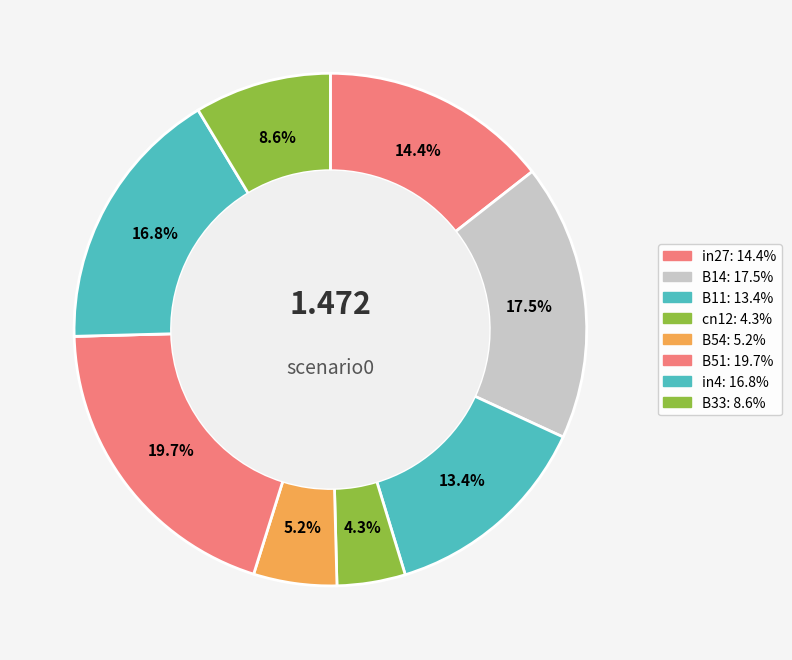

Count the number of slices in the pie.

9